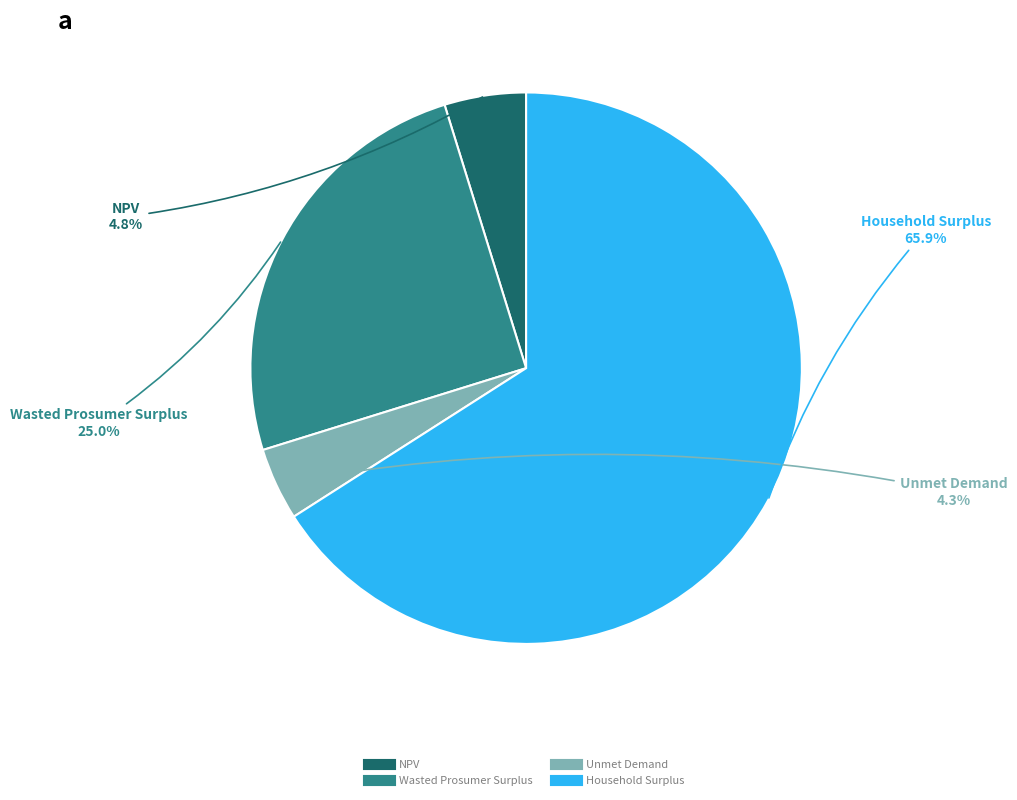

Which has a higher value, NPV or Household Surplus?

Household Surplus